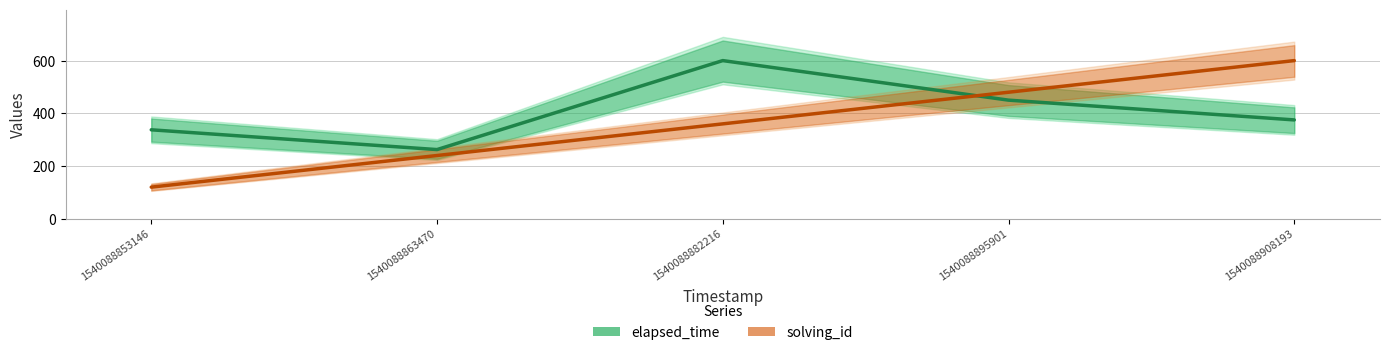

What is the total value across all series at 1540088863470?

502.5